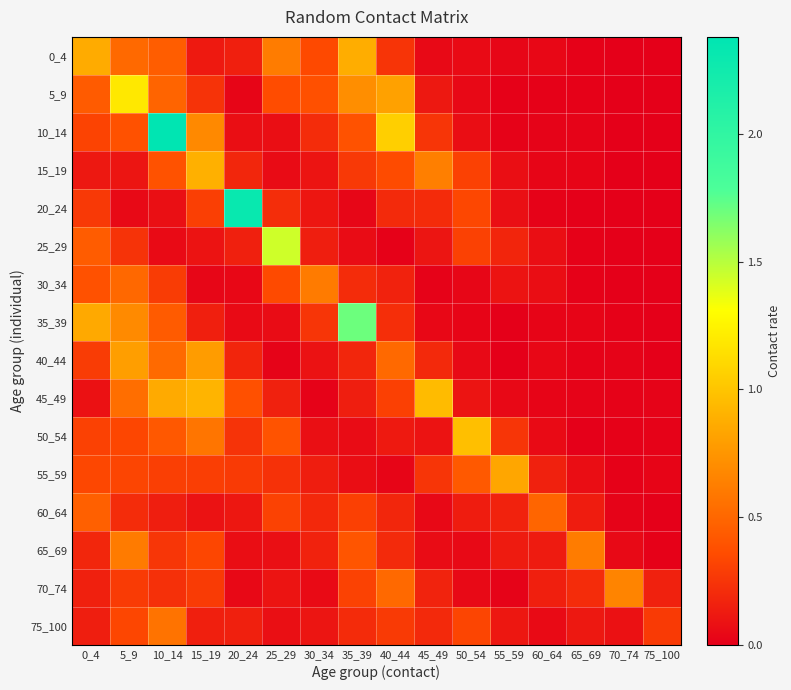

Reading left to right, what are all the values shown in this chart?

0_4: 0_4=0.9	5_9=0.5	10_14=0.4	15_19=0.1	20_24=0.2	25_29=0.6	30_34=0.3	35_39=0.9	40_44=0.3	45_49=0.0	50_54=0.1	55_59=0.0	60_64=0.0	65_69=0.0	70_74=0.0	75_100=0.0
5_9: 0_4=0.4	5_9=1.2	10_14=0.5	15_19=0.2	20_24=0.0	25_29=0.4	30_34=0.4	35_39=0.7	40_44=0.8	45_49=0.1	50_54=0.0	55_59=0.0	60_64=0.0	65_69=0.0	70_74=0.0	75_100=0.0
10_14: 0_4=0.3	5_9=0.4	10_14=2.4	15_19=0.7	20_24=0.1	25_29=0.1	30_34=0.2	35_39=0.4	40_44=1.1	45_49=0.3	50_54=0.1	55_59=0.0	60_64=0.0	65_69=0.0	70_74=0.0	75_100=0.0
15_19: 0_4=0.1	5_9=0.1	10_14=0.4	15_19=0.9	20_24=0.2	25_29=0.1	30_34=0.1	35_39=0.3	40_44=0.4	45_49=0.6	50_54=0.3	55_59=0.1	60_64=0.0	65_69=0.0	70_74=0.0	75_100=0.0
20_24: 0_4=0.3	5_9=0.0	10_14=0.1	15_19=0.3	20_24=2.3	25_29=0.2	30_34=0.1	35_39=0.0	40_44=0.2	45_49=0.2	50_54=0.3	55_59=0.1	60_64=0.0	65_69=0.0	70_74=0.0	75_100=0.0
25_29: 0_4=0.4	5_9=0.2	10_14=0.1	15_19=0.1	20_24=0.2	25_29=1.4	30_34=0.1	35_39=0.1	40_44=0.0	45_49=0.1	50_54=0.3	55_59=0.2	60_64=0.1	65_69=0.0	70_74=0.0	75_100=0.0
30_34: 0_4=0.4	5_9=0.5	10_14=0.3	15_19=0.0	20_24=0.0	25_29=0.4	30_34=0.6	35_39=0.2	40_44=0.2	45_49=0.0	50_54=0.0	55_59=0.1	60_64=0.1	65_69=0.0	70_74=0.0	75_100=0.0
35_39: 0_4=0.9	5_9=0.7	10_14=0.4	15_19=0.1	20_24=0.1	25_29=0.1	30_34=0.3	35_39=1.7	40_44=0.2	45_49=0.0	50_54=0.0	55_59=0.0	60_64=0.0	65_69=0.0	70_74=0.0	75_100=0.0
40_44: 0_4=0.3	5_9=0.8	10_14=0.5	15_19=0.8	20_24=0.2	25_29=0.0	30_34=0.1	35_39=0.2	40_44=0.5	45_49=0.2	50_54=0.0	55_59=0.0	60_64=0.0	65_69=0.0	70_74=0.0	75_100=0.0
45_49: 0_4=0.1	5_9=0.5	10_14=0.9	15_19=0.9	20_24=0.4	25_29=0.2	30_34=0.0	35_39=0.1	40_44=0.3	45_49=1.0	50_54=0.1	55_59=0.0	60_64=0.0	65_69=0.0	70_74=0.0	75_100=0.0
50_54: 0_4=0.3	5_9=0.3	10_14=0.4	15_19=0.6	20_24=0.2	25_29=0.4	30_34=0.1	35_39=0.1	40_44=0.1	45_49=0.1	50_54=1.0	55_59=0.3	60_64=0.1	65_69=0.0	70_74=0.0	75_100=0.0
55_59: 0_4=0.3	5_9=0.3	10_14=0.3	15_19=0.3	20_24=0.3	25_29=0.2	30_34=0.1	35_39=0.1	40_44=0.0	45_49=0.3	50_54=0.4	55_59=0.8	60_64=0.2	65_69=0.1	70_74=0.0	75_100=0.0
60_64: 0_4=0.5	5_9=0.2	10_14=0.1	15_19=0.1	20_24=0.1	25_29=0.3	30_34=0.2	35_39=0.3	40_44=0.2	45_49=0.0	50_54=0.1	55_59=0.2	60_64=0.5	65_69=0.1	70_74=0.0	75_100=0.0
65_69: 0_4=0.2	5_9=0.6	10_14=0.3	15_19=0.3	20_24=0.1	25_29=0.1	30_34=0.2	35_39=0.4	40_44=0.2	45_49=0.1	50_54=0.1	55_59=0.1	60_64=0.1	65_69=0.6	70_74=0.0	75_100=0.0
70_74: 0_4=0.2	5_9=0.3	10_14=0.2	15_19=0.3	20_24=0.0	25_29=0.1	30_34=0.1	35_39=0.3	40_44=0.5	45_49=0.2	50_54=0.0	55_59=0.0	60_64=0.1	65_69=0.2	70_74=0.7	75_100=0.2
75_100: 0_4=0.1	5_9=0.3	10_14=0.6	15_19=0.2	20_24=0.2	25_29=0.1	30_34=0.1	35_39=0.2	40_44=0.3	45_49=0.2	50_54=0.3	55_59=0.1	60_64=0.1	65_69=0.1	70_74=0.1	75_100=0.3